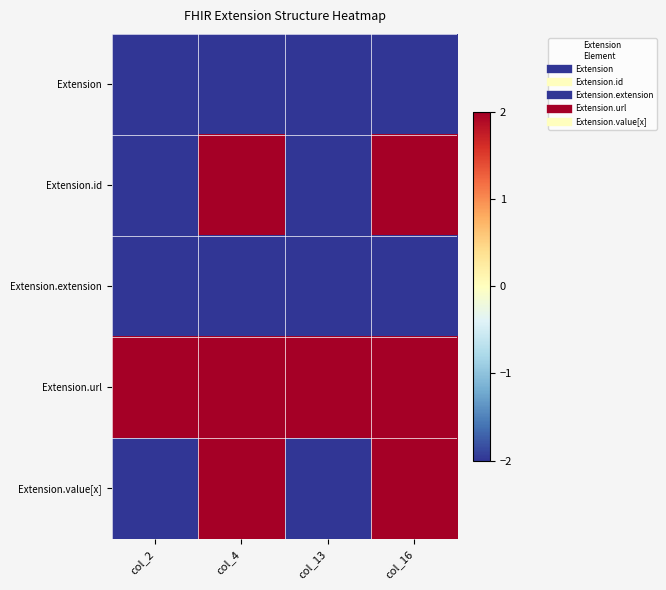

Which has a higher value, col_16 or col_4?

col_16